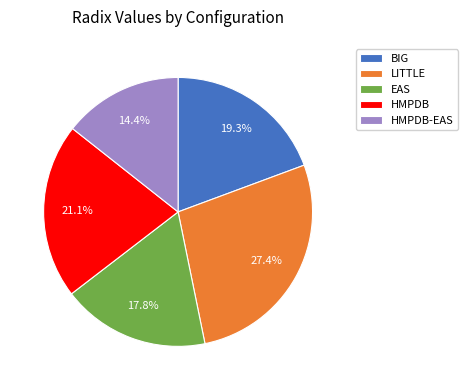

Is it true that EAS is 18% of the pie?

True